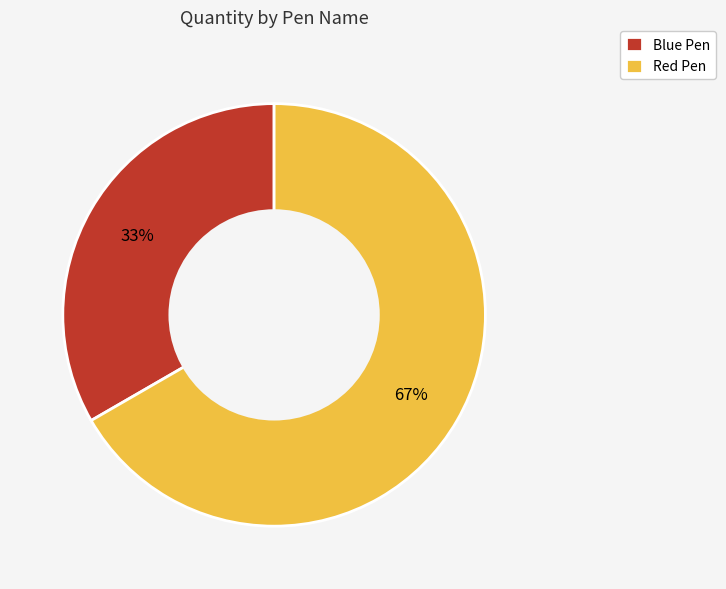

True or false: Blue Pen accounts for 33% of the total.

True